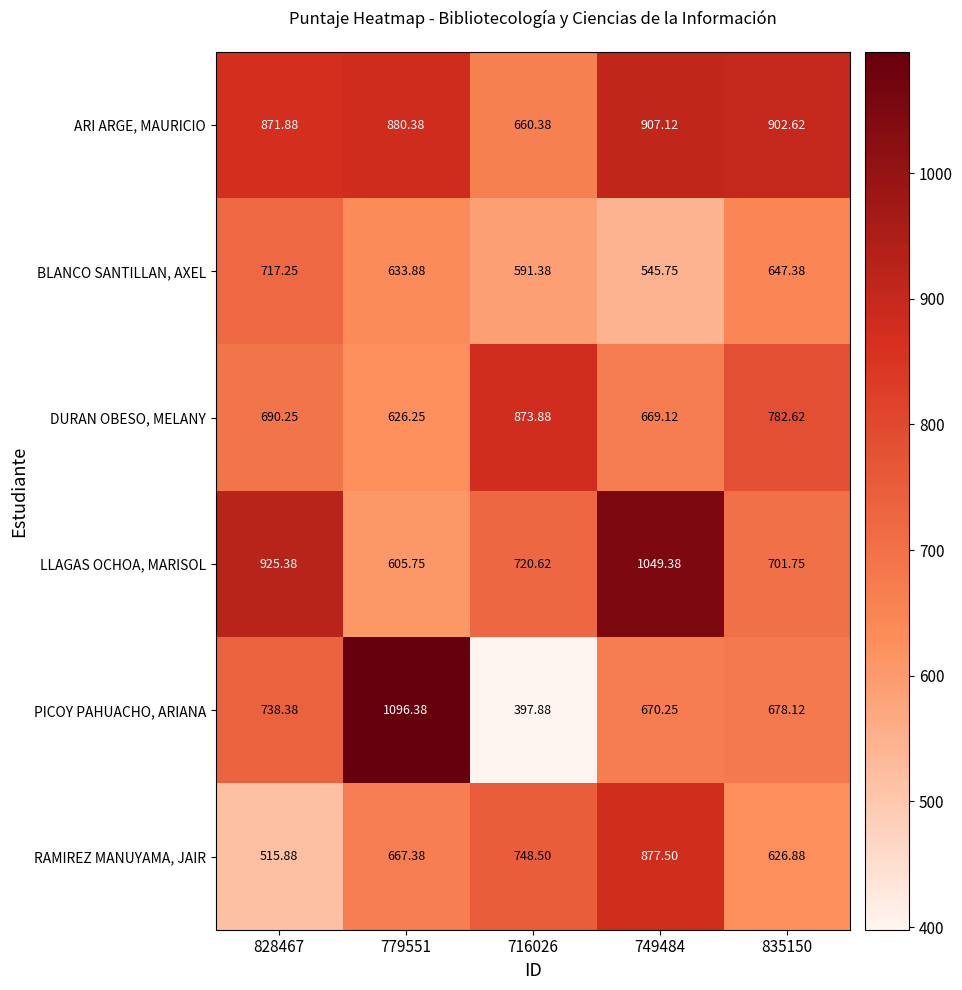

Which series changed the most between 716026 and 749484?

LLAGAS OCHOA, MARISOL